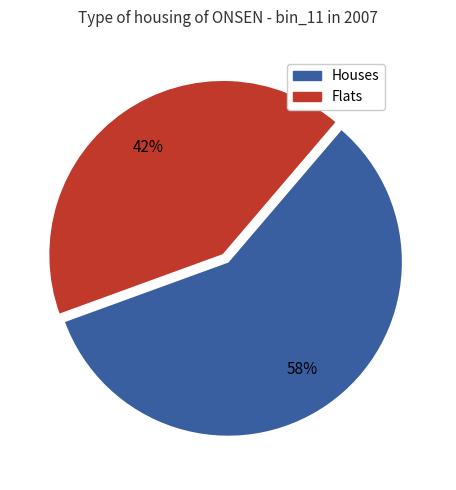

Is there any slice that represents more than half of the pie?

Yes